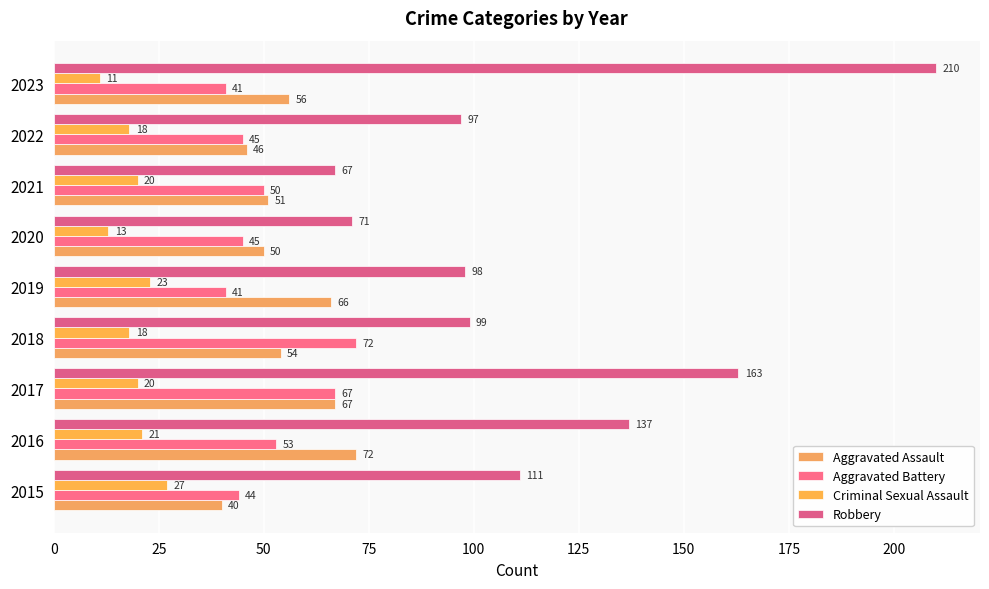

How many series are shown in this chart?

4